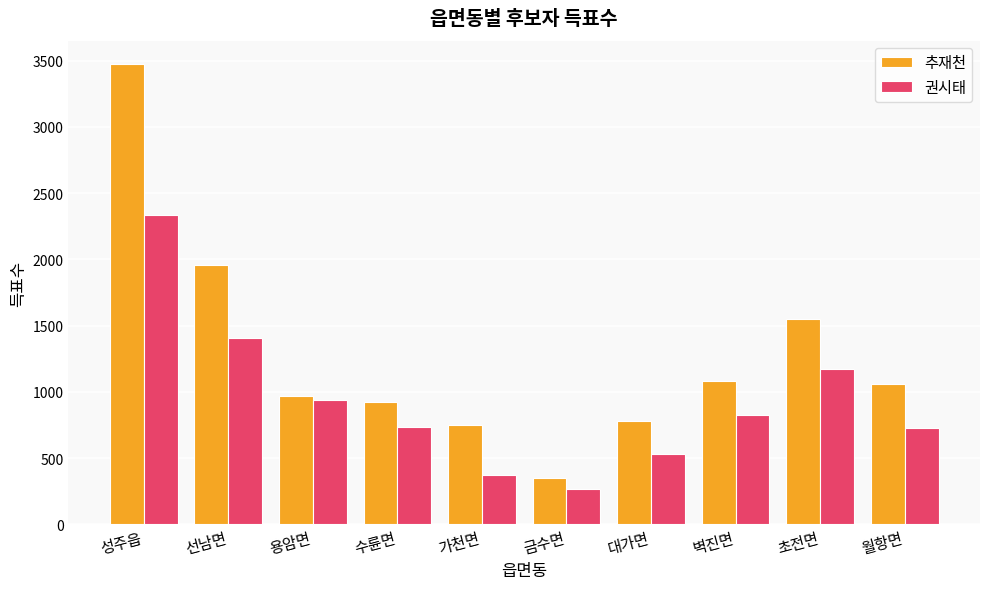

Which series has the widest spread of values?

추재천